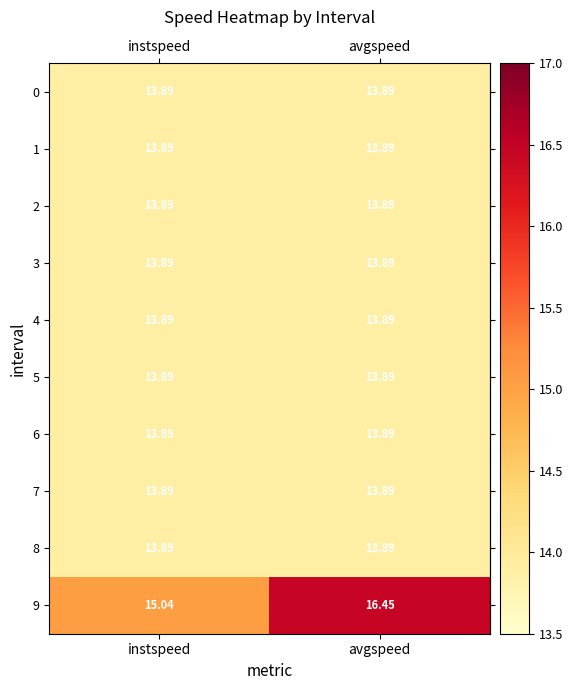

At which category does the chart reach its peak across all series?

avgspeed